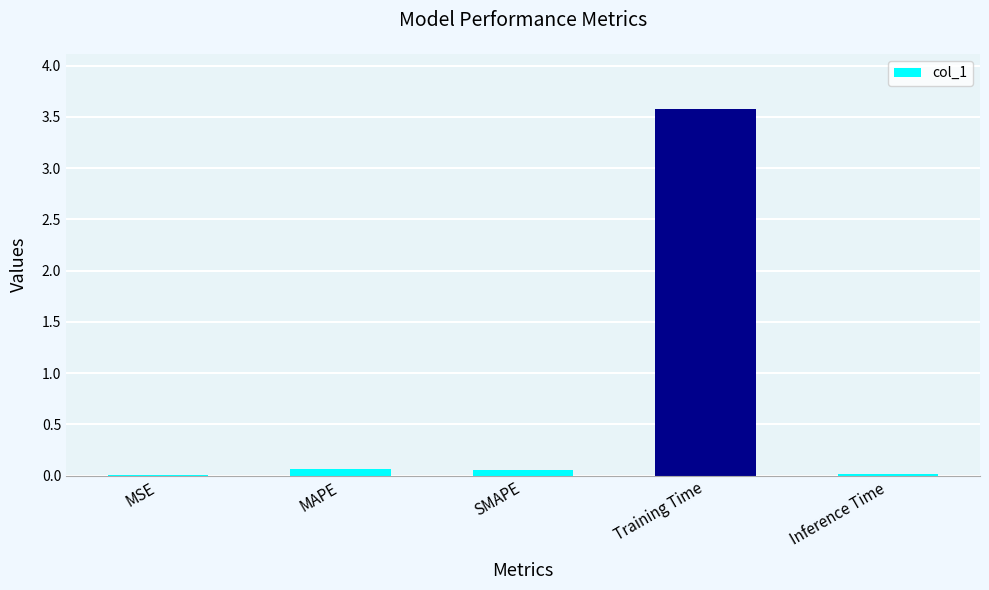

Between Training Time and MAPE, which is larger?

Training Time